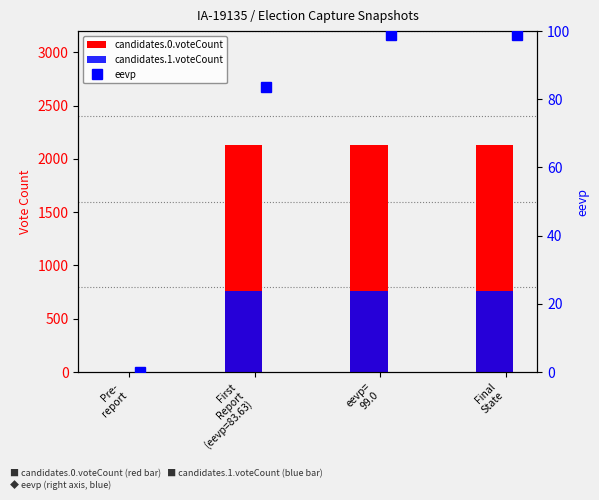

How many bars are there in total?

8